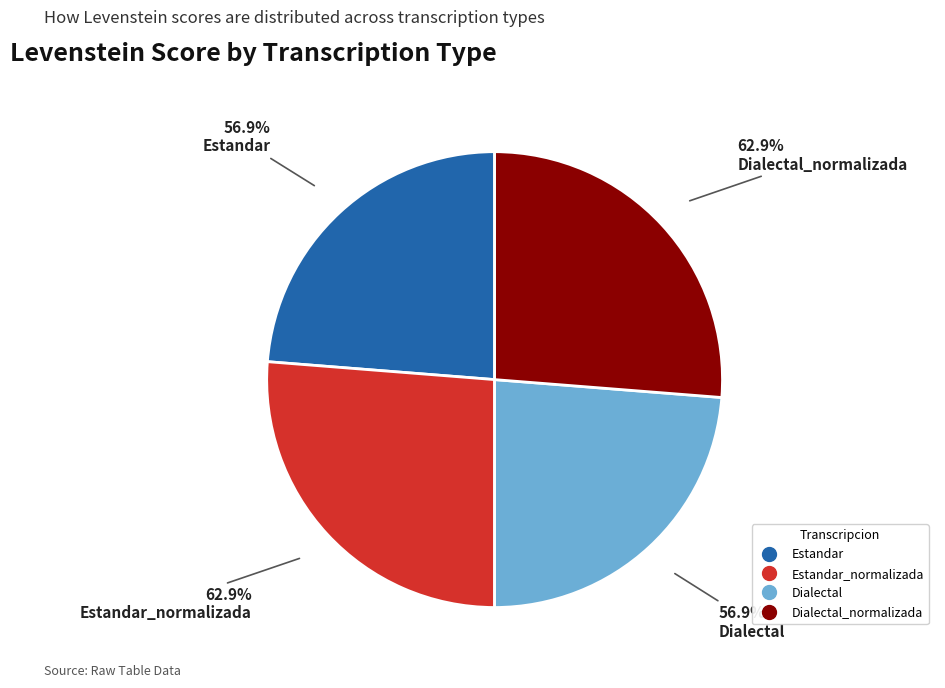

Does Dialectal account for over 50% of the chart?

No